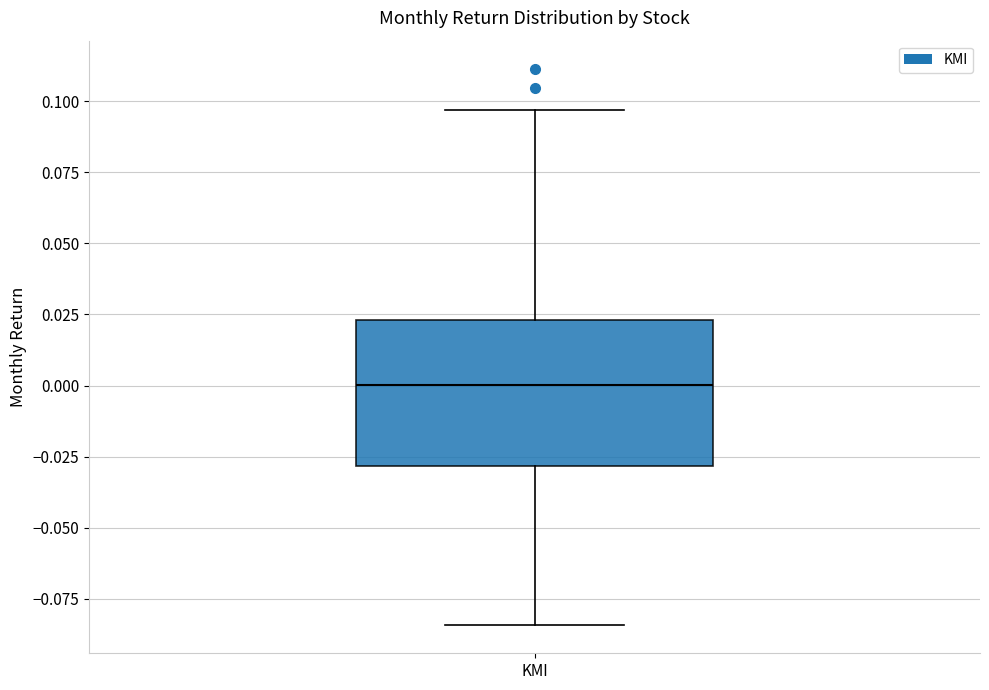

Where is the upper edge of the box for KMI on the y-axis? The values are not printed on the chart, so give them approximately, as read against the axis.

0.025